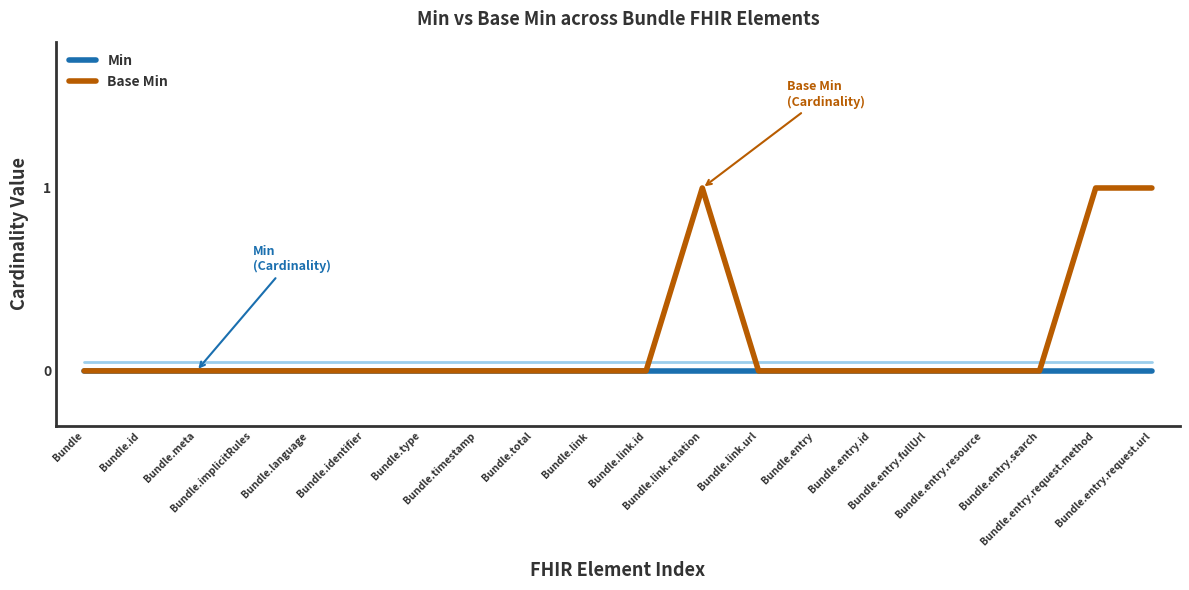

Reading right to left, transcribe all the data shown in this chart.

Min: Bundle.entry.request.url=0	Bundle.entry.request.method=0	Bundle.entry.search=0	Bundle.entry.resource=0	Bundle.entry.fullUrl=0	Bundle.entry.id=0	Bundle.entry=0	Bundle.link.url=0	Bundle.link.relation=0	Bundle.link.id=0	Bundle.link=0	Bundle.total=0	Bundle.timestamp=0	Bundle.type=0	Bundle.identifier=0	Bundle.language=0	Bundle.implicitRules=0	Bundle.meta=0	Bundle.id=0	Bundle=0
Base Min: Bundle.entry.request.url=1	Bundle.entry.request.method=1	Bundle.entry.search=0	Bundle.entry.resource=0	Bundle.entry.fullUrl=0	Bundle.entry.id=0	Bundle.entry=0	Bundle.link.url=0	Bundle.link.relation=1	Bundle.link.id=0	Bundle.link=0	Bundle.total=0	Bundle.timestamp=0	Bundle.type=0	Bundle.identifier=0	Bundle.language=0	Bundle.implicitRules=0	Bundle.meta=0	Bundle.id=0	Bundle=0